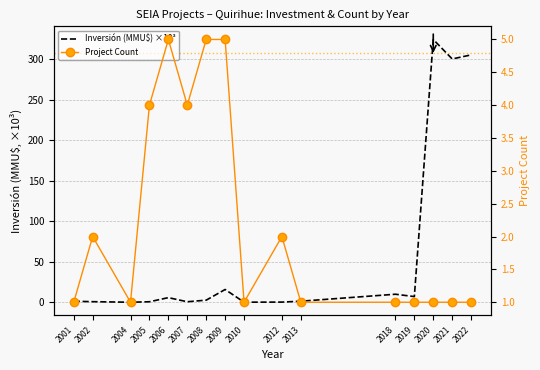

What is the difference between the highest and lowest values at 2013?

0.3